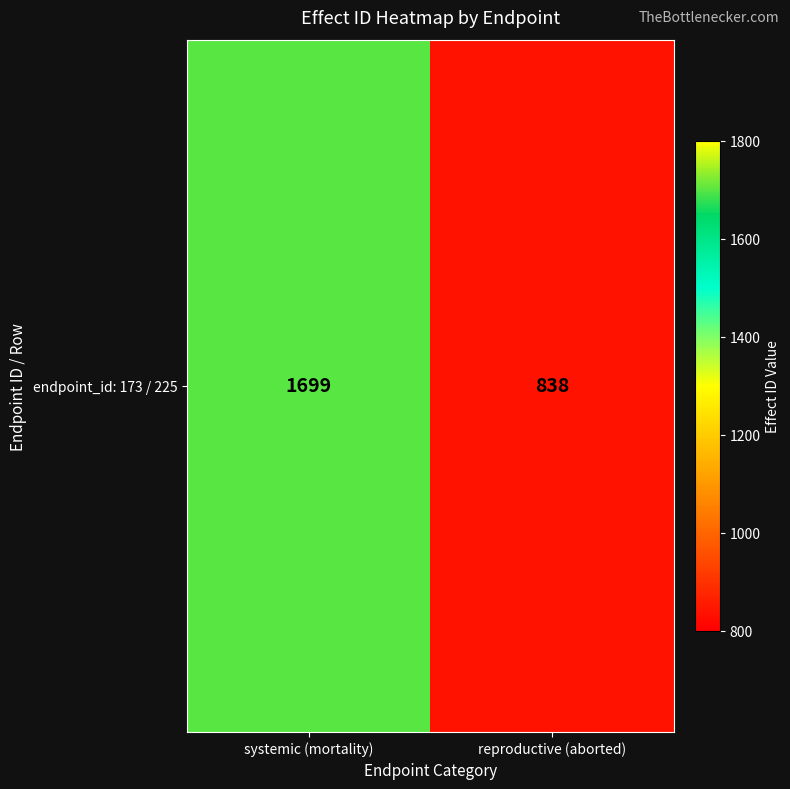

What is the average value?

1268